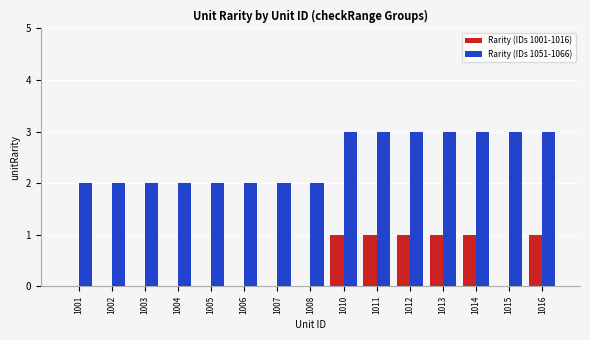

What are all the series names shown in the legend?

Rarity (IDs 1001-1016), Rarity (IDs 1051-1066)